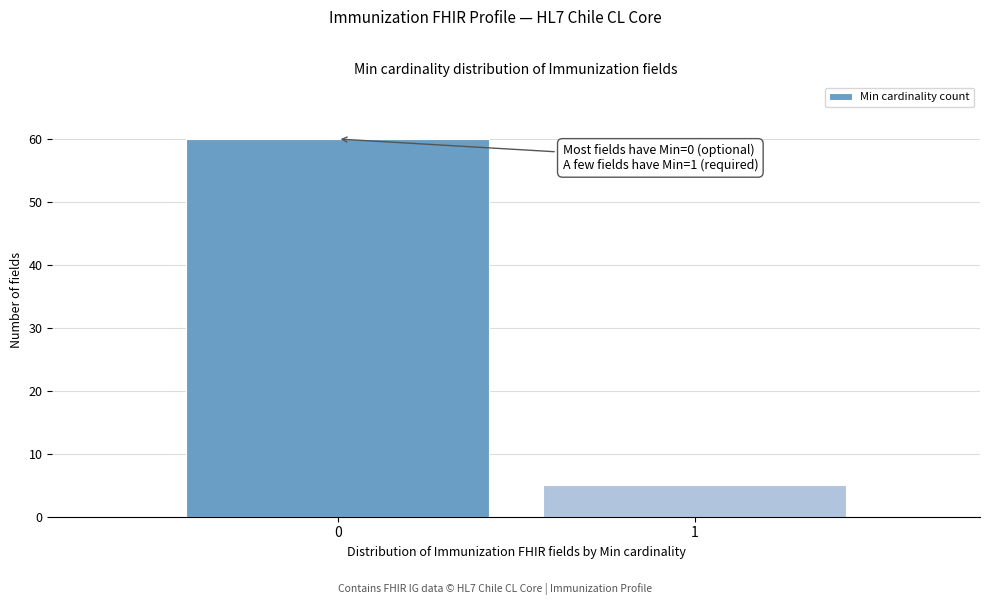

Reading left to right, transcribe all the data shown in this chart.

0=60	1=5